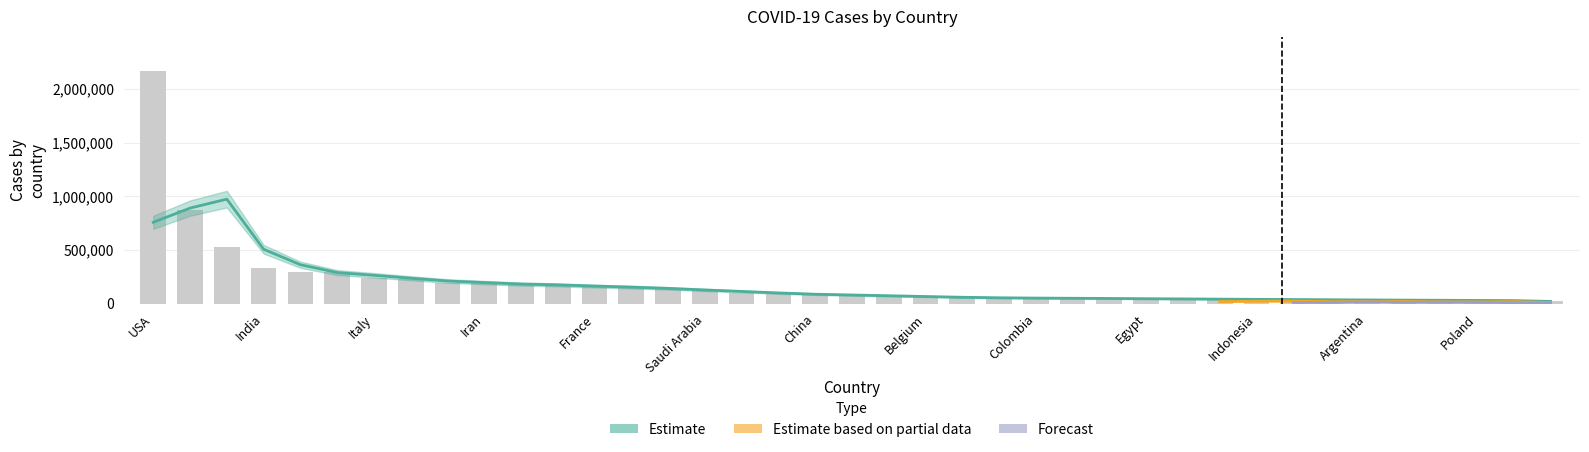

Is it true that the value at 25 is 79352?

False